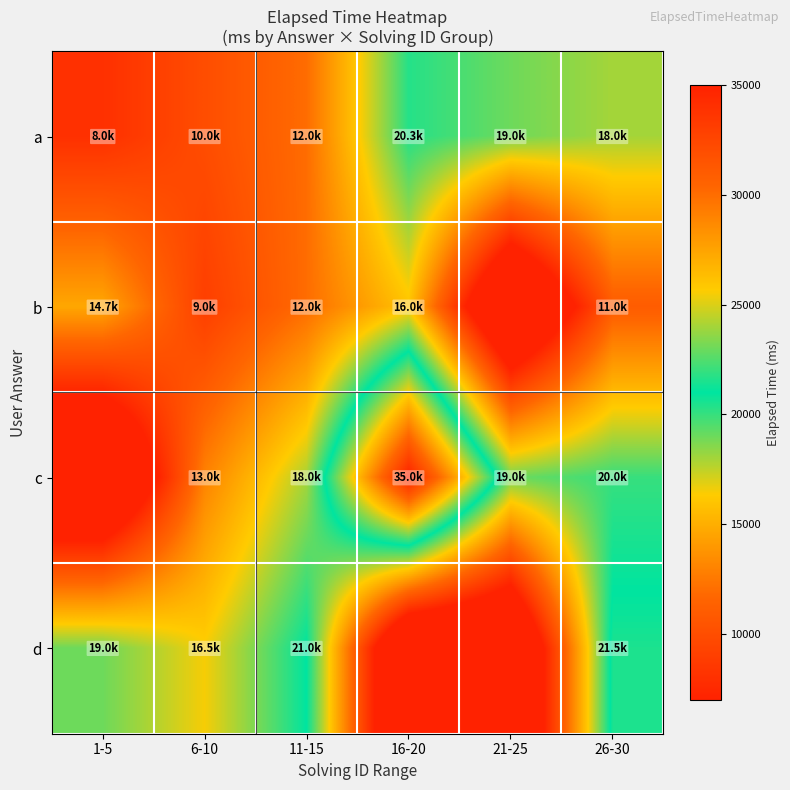

Which series has the largest total across all categories?

c